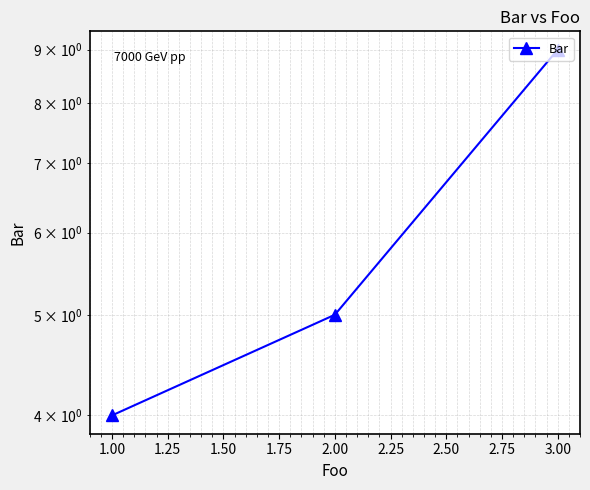

How many values are between 4 and 9?

3